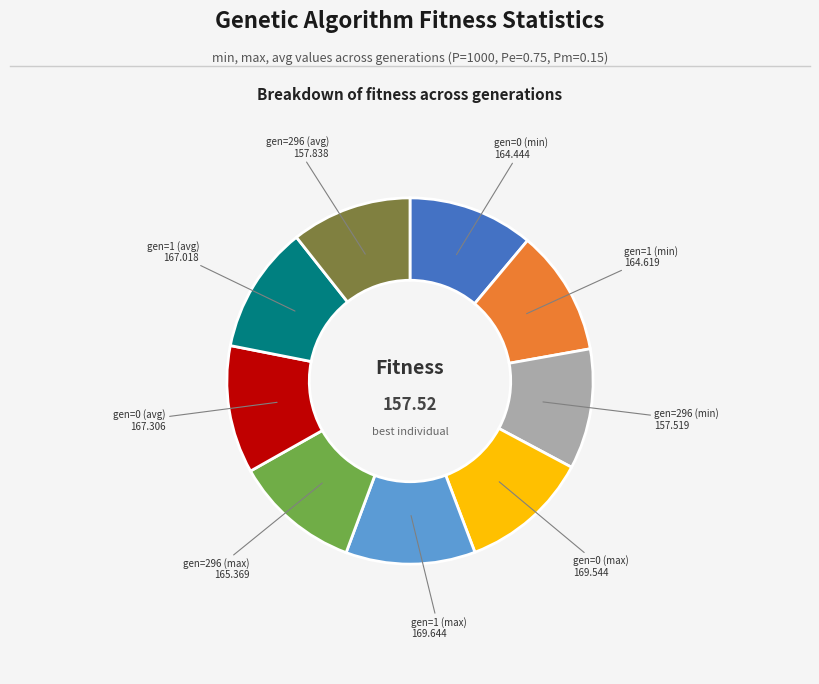

Is there any slice that represents more than half of the pie?

No